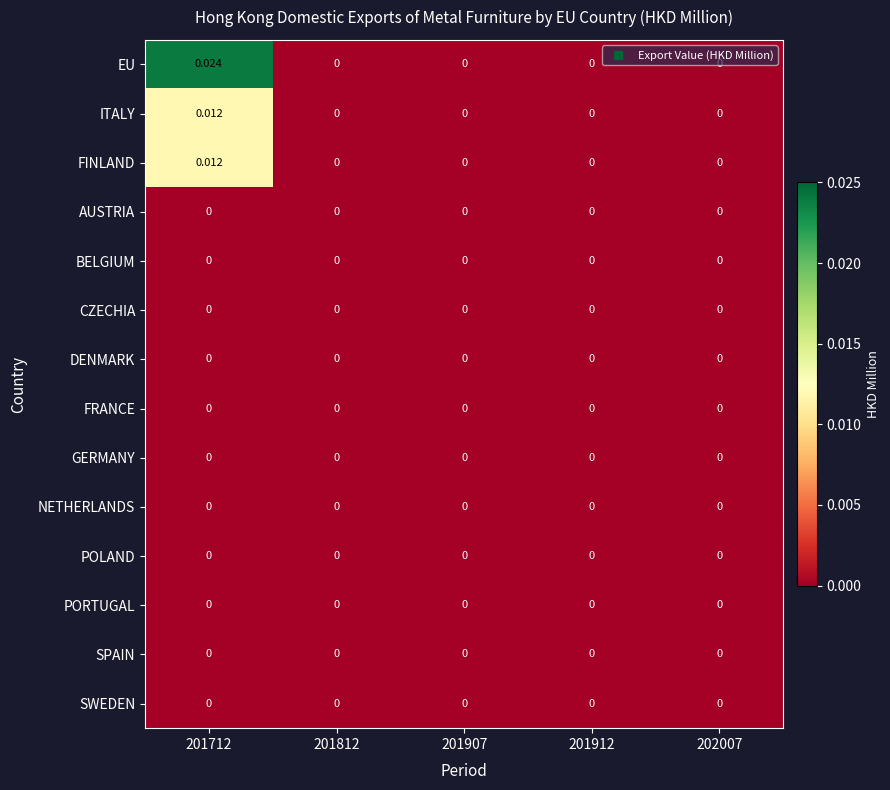

Which series changed the most between 201712 and 201912?

EU